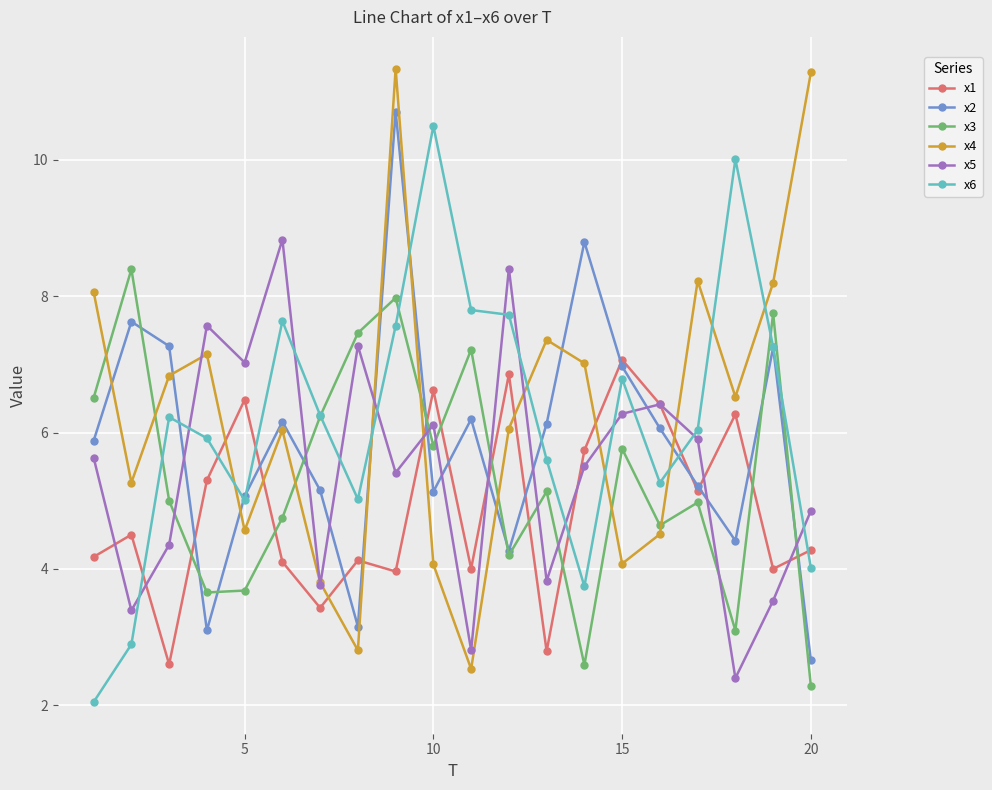

True or false: x4 and x3 intersect in this chart.

True